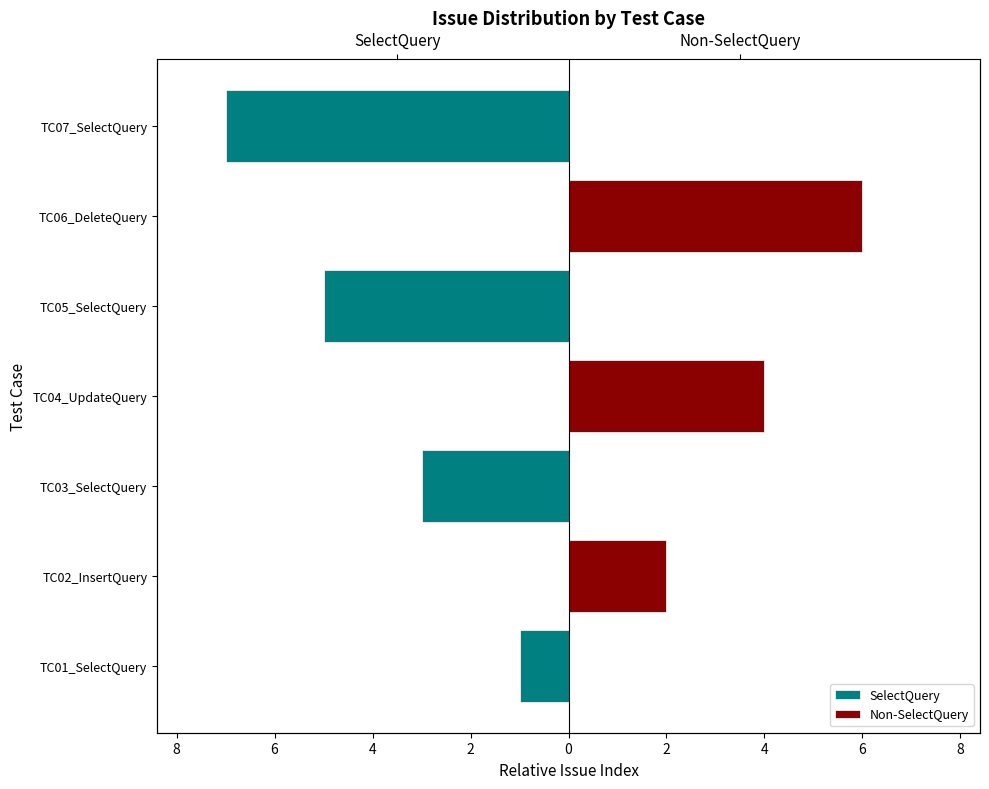

Is the value of SelectQuery at 6 greater than the value of Non-SelectQuery at 6?

No